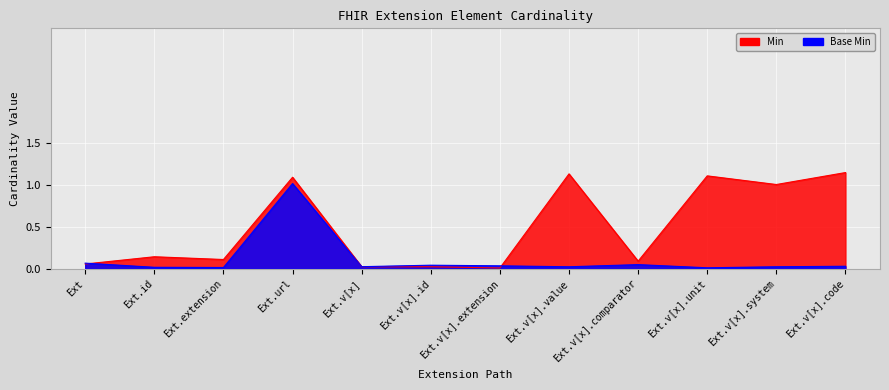

Is it true that Min equals 0.0 at Ext.v[x]?

False